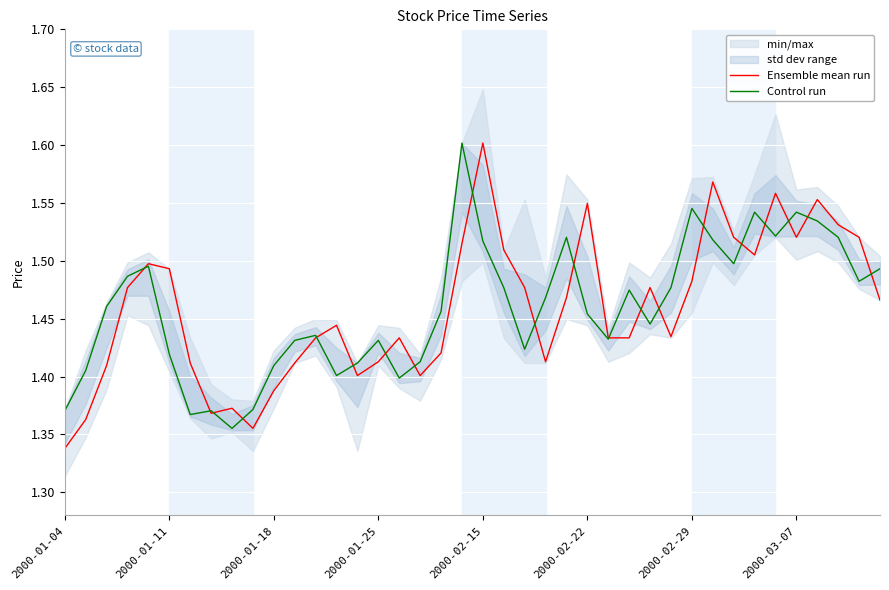

List the series in order of their peak value, highest first.

Ensemble mean run, Control run